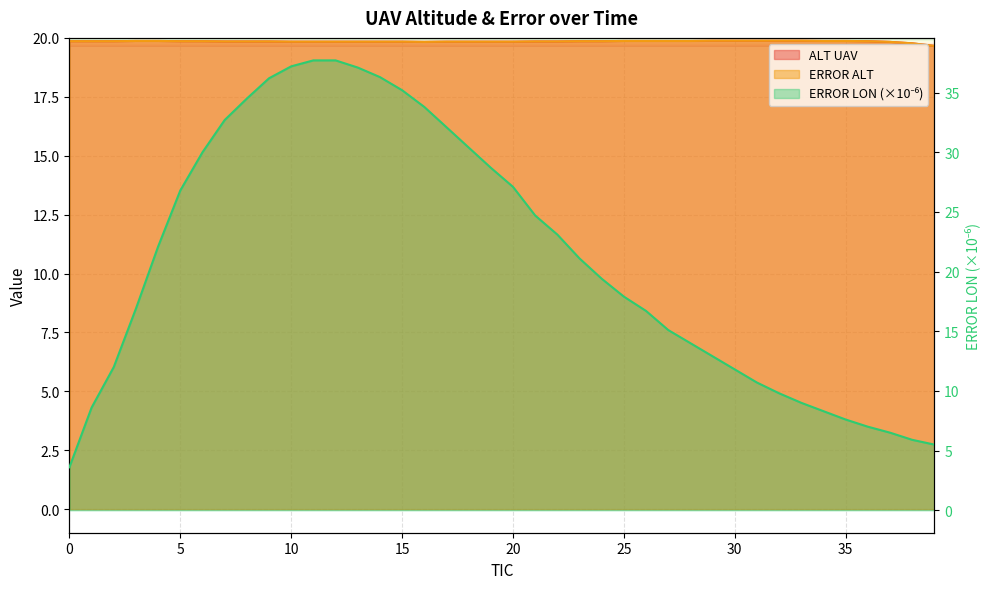

What is the total value across all series at 18?

70.1